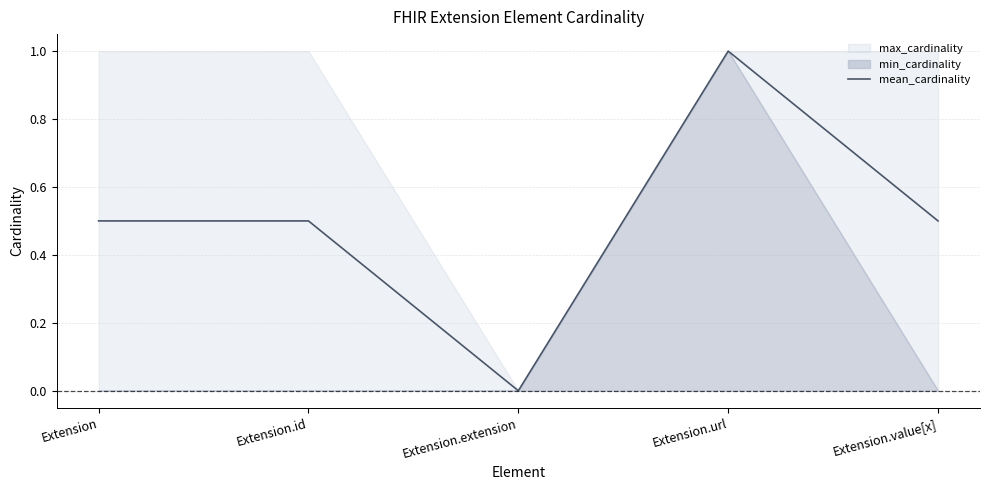

What is the change in value from Extension.extension to Extension.value[x]?

+0.5